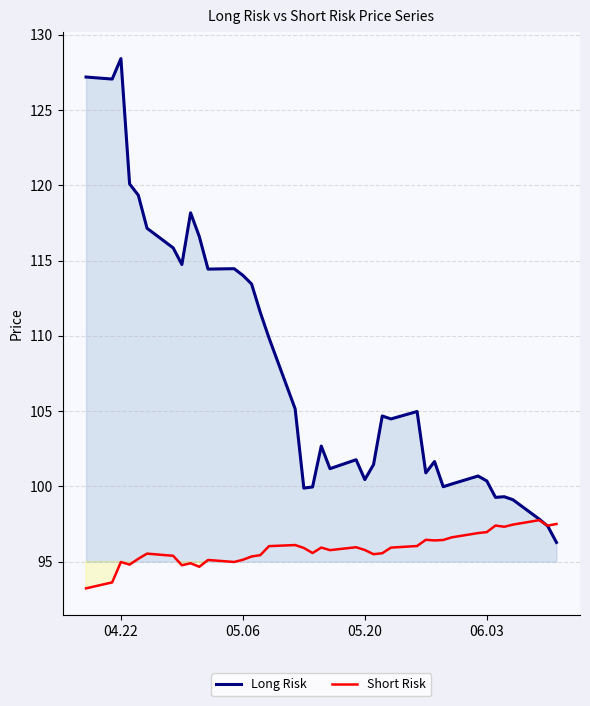

What value does the Long Risk series have at 06.03?

100.4